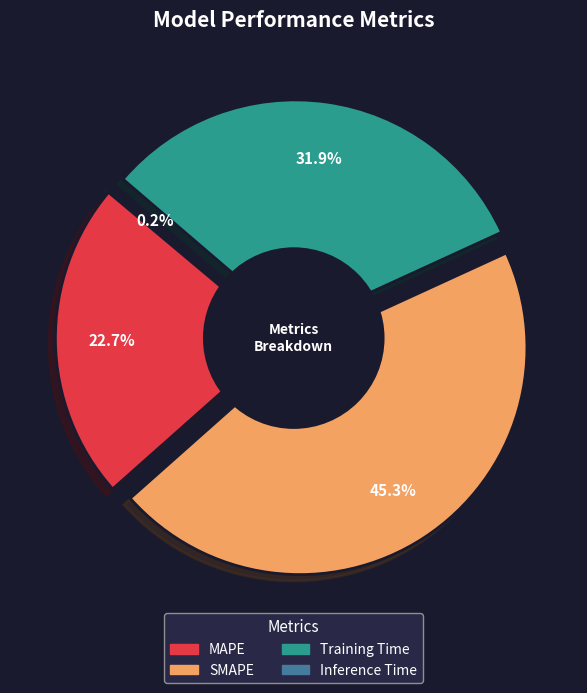

To the nearest percent, what is the combined percentage of SMAPE and MAPE?

68%